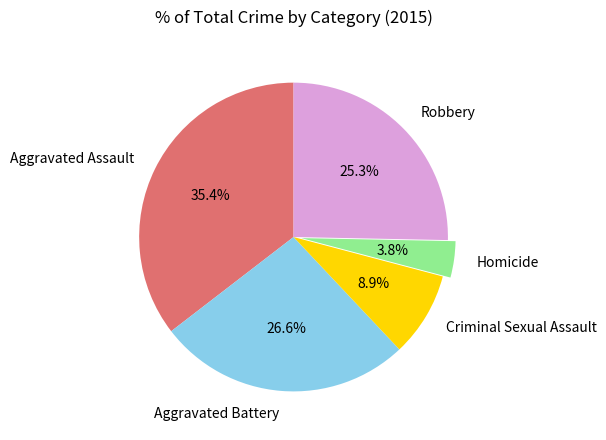

Which slice is the smallest?

Homicide